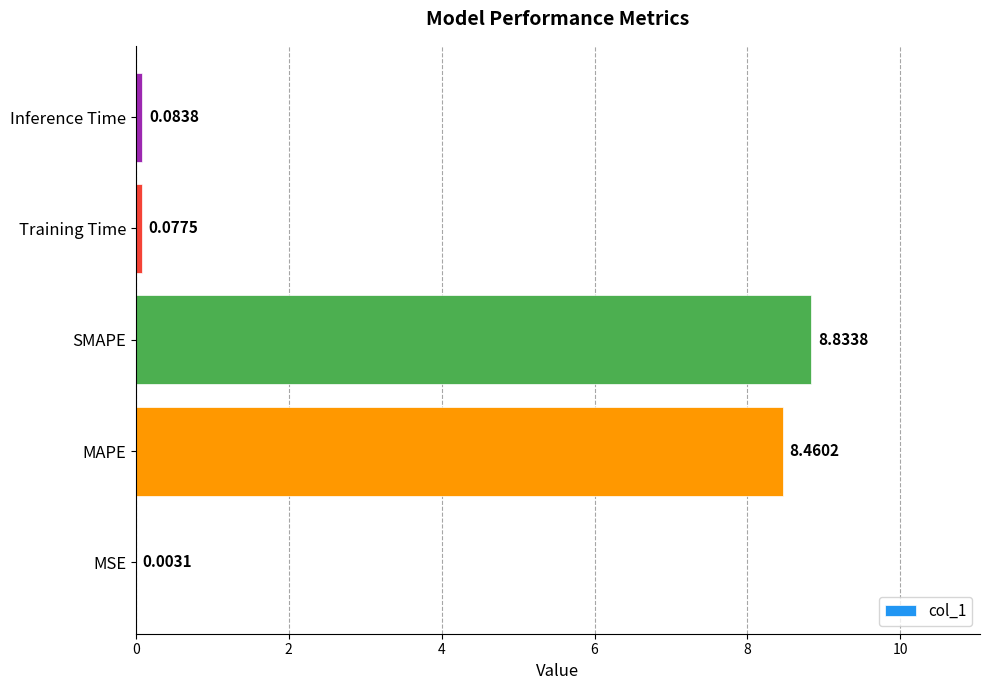

Which label corresponds to the largest value in the chart?

SMAPE